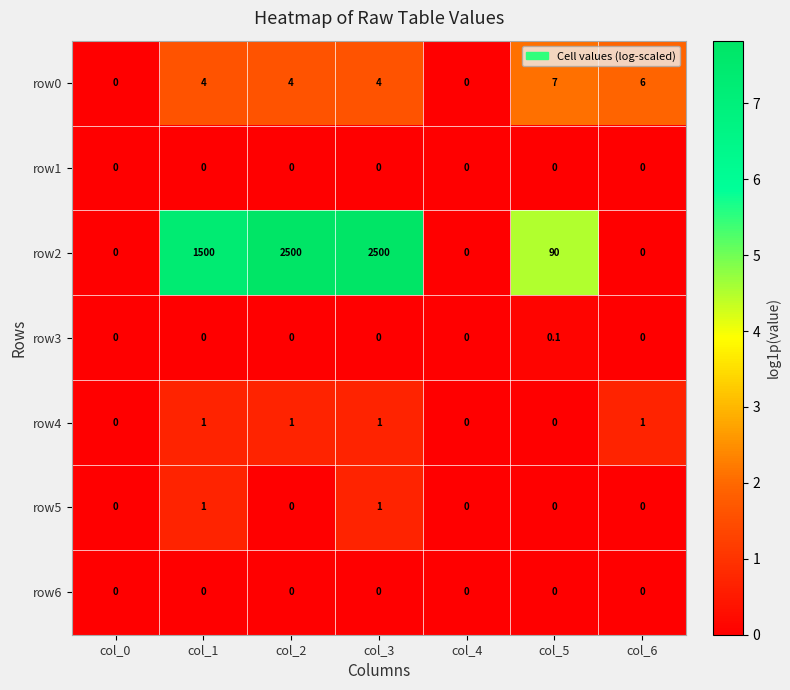

The value of row1 at col_4 is 0.0. True or false?

True